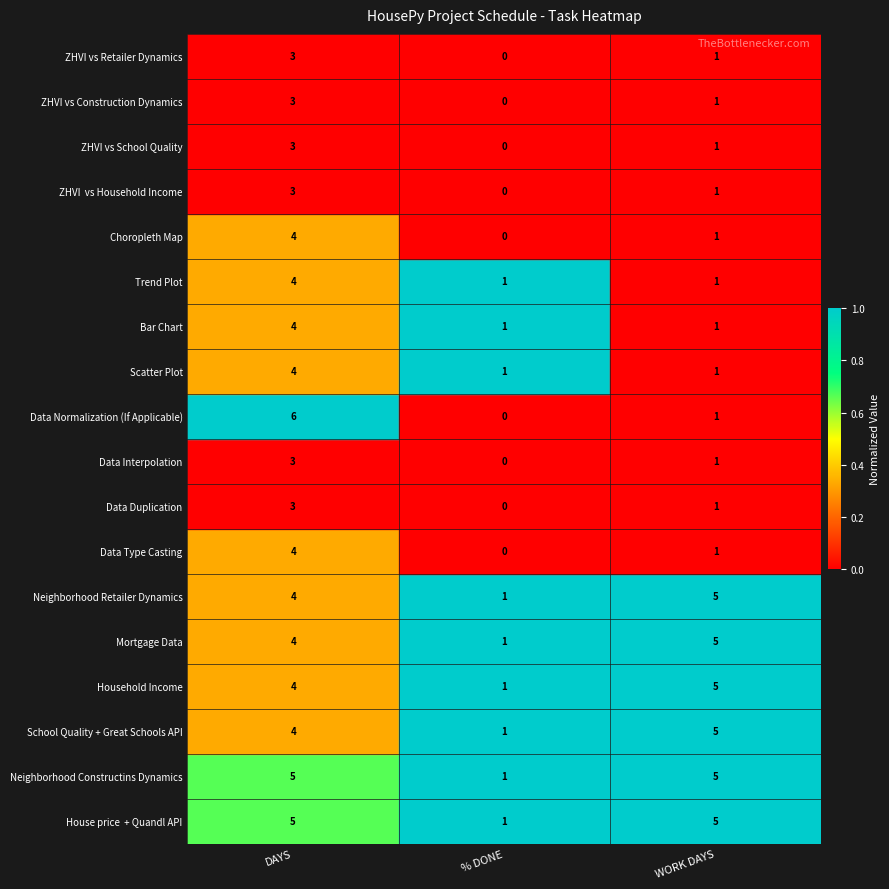

At which category is the sum across all series the highest?

DAYS